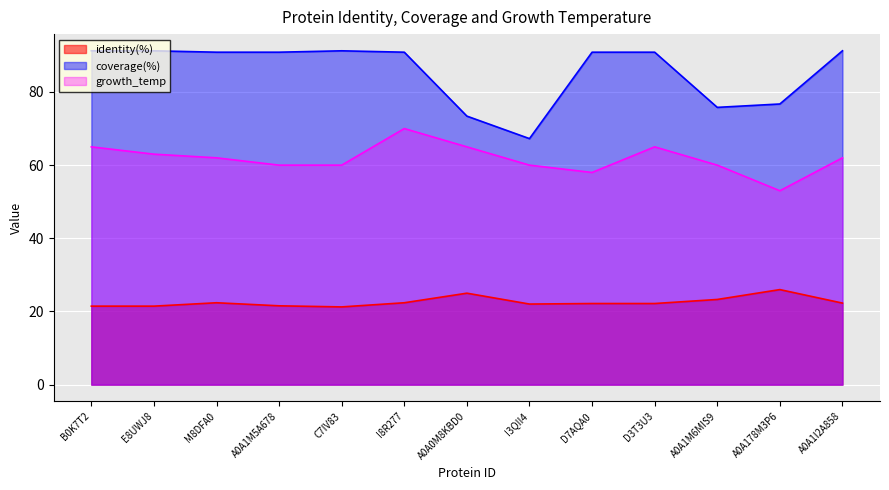

At how many categories does at least one series exceed 76?

10